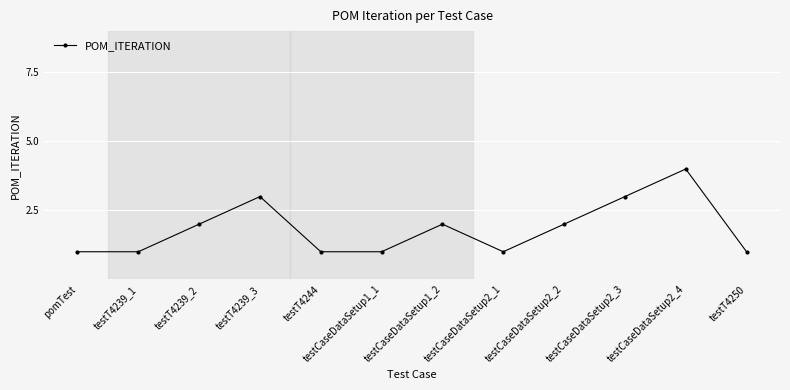

What is the label of the 4th point from the right?

testCaseDataSetup2_2